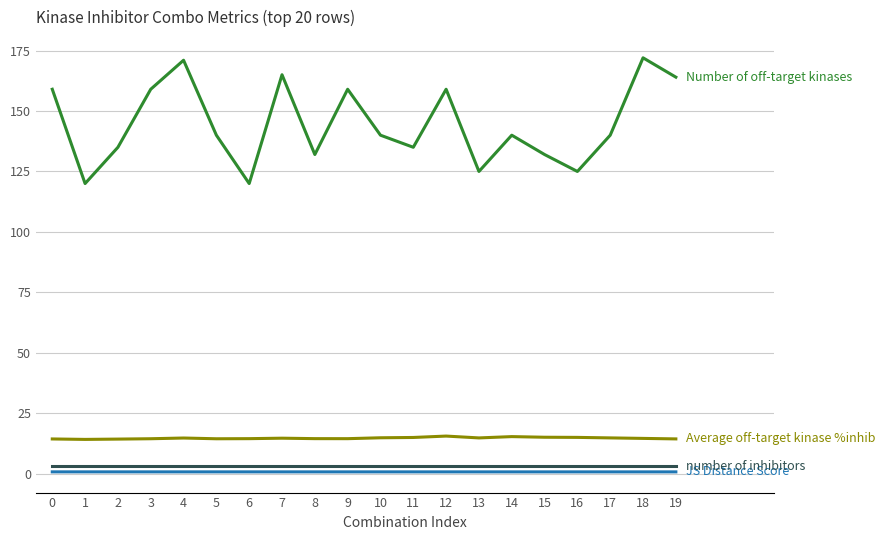

What is the greatest value displayed?

172.0